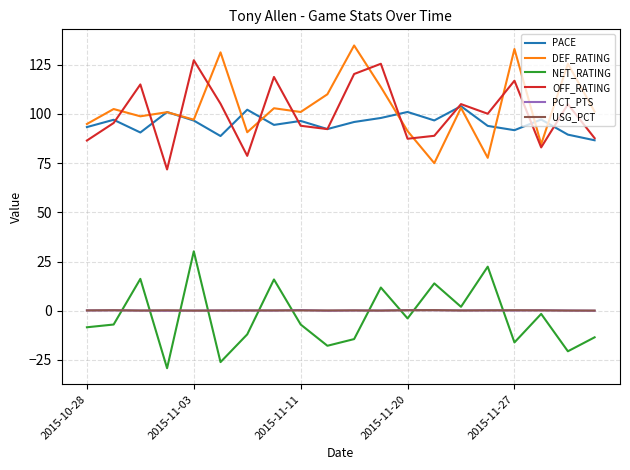

True or false: DEF_RATING and NET_RATING cross at least once.

False